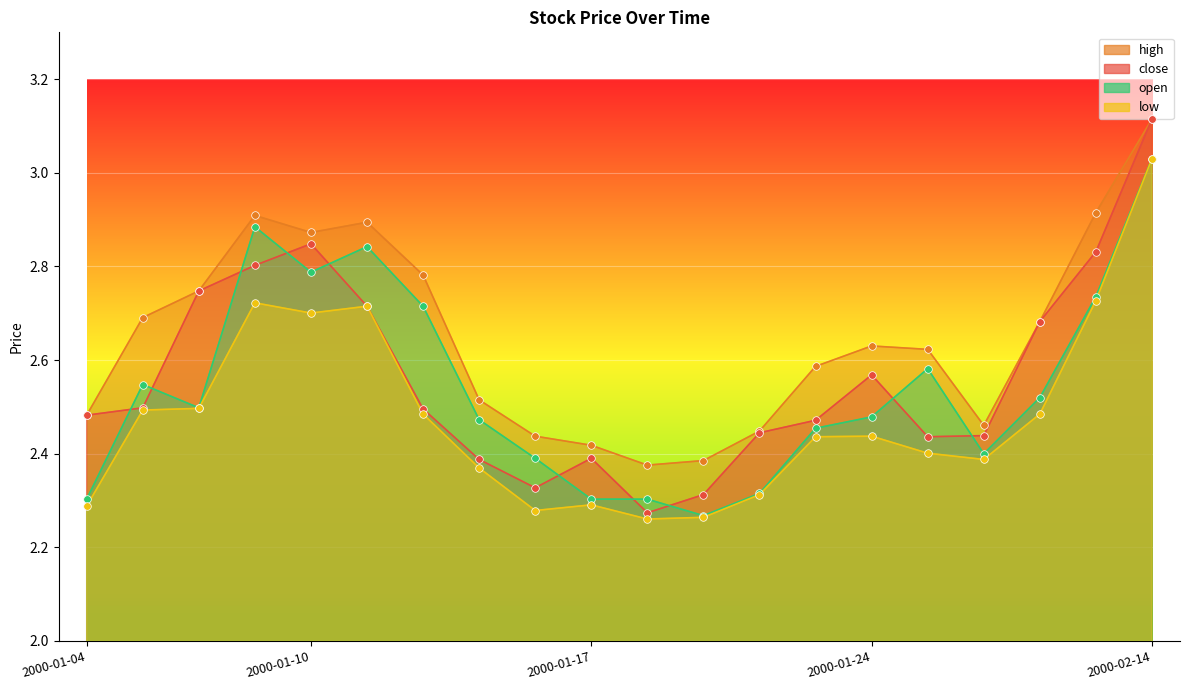

At how many categories does at least one series exceed 2?

20